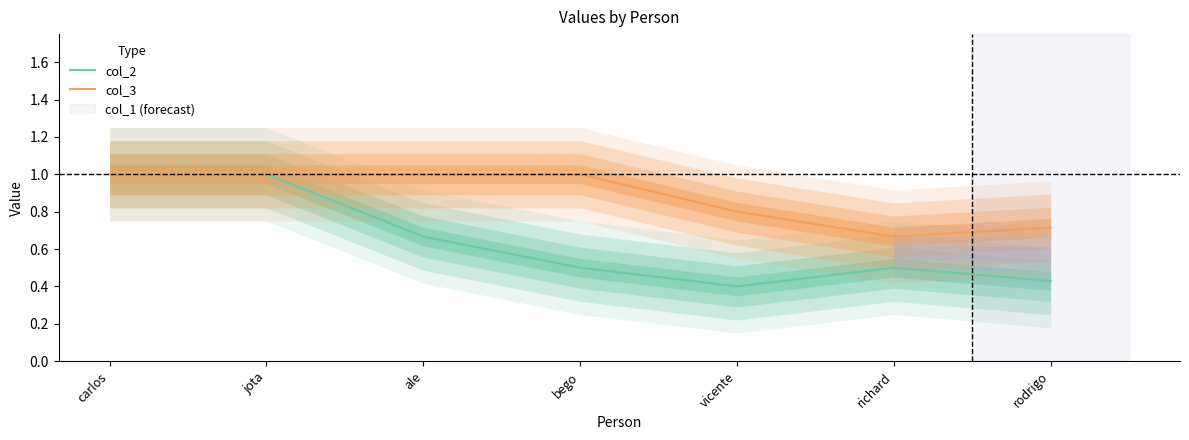

Reading left to right, list all the values displayed in this chart.

col_2: carlos=1.0	jota=1.0	ale=0.7	bego=0.5	vicente=0.4	richard=0.5	rodrigo=0.4
col_3: carlos=1.0	jota=1.0	ale=1.0	bego=1.0	vicente=0.8	richard=0.7	rodrigo=0.7